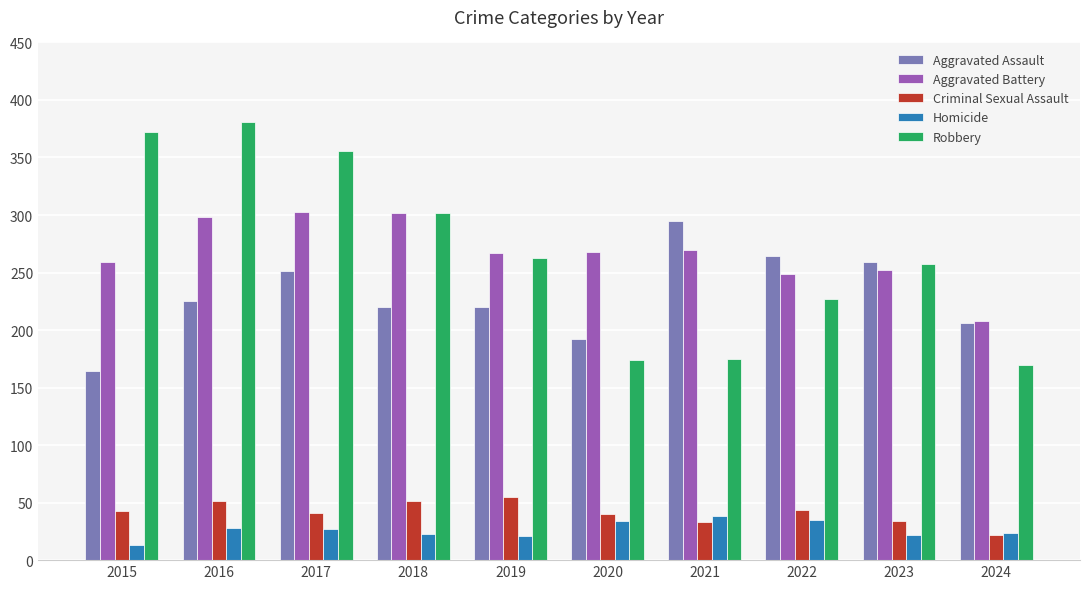

What is the total value across all series at 2015?

851